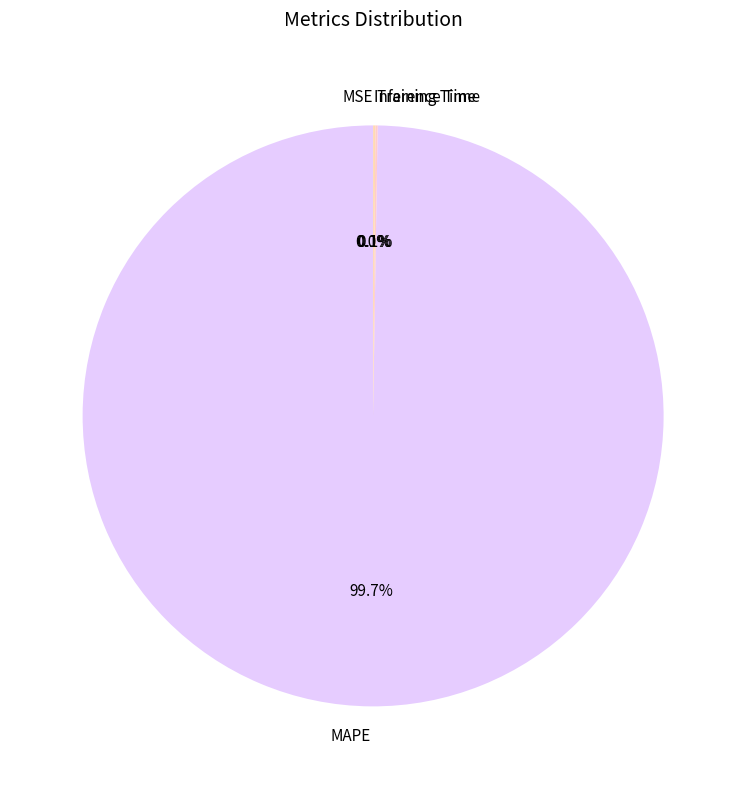

Which category accounts for the majority?

MAPE